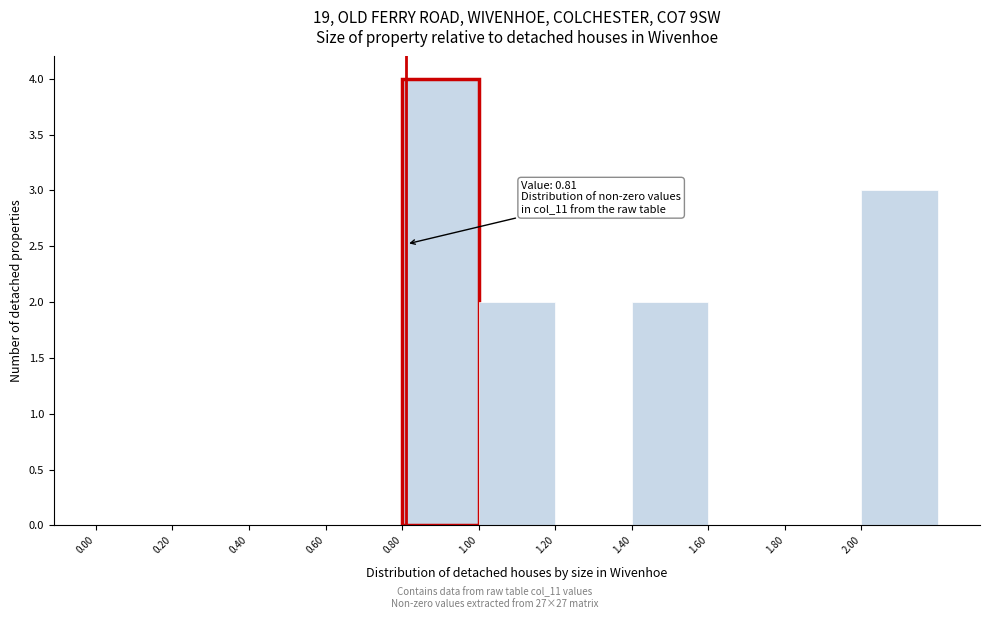

Which range on the x-axis has the tallest bar?

0.8 to 1.0